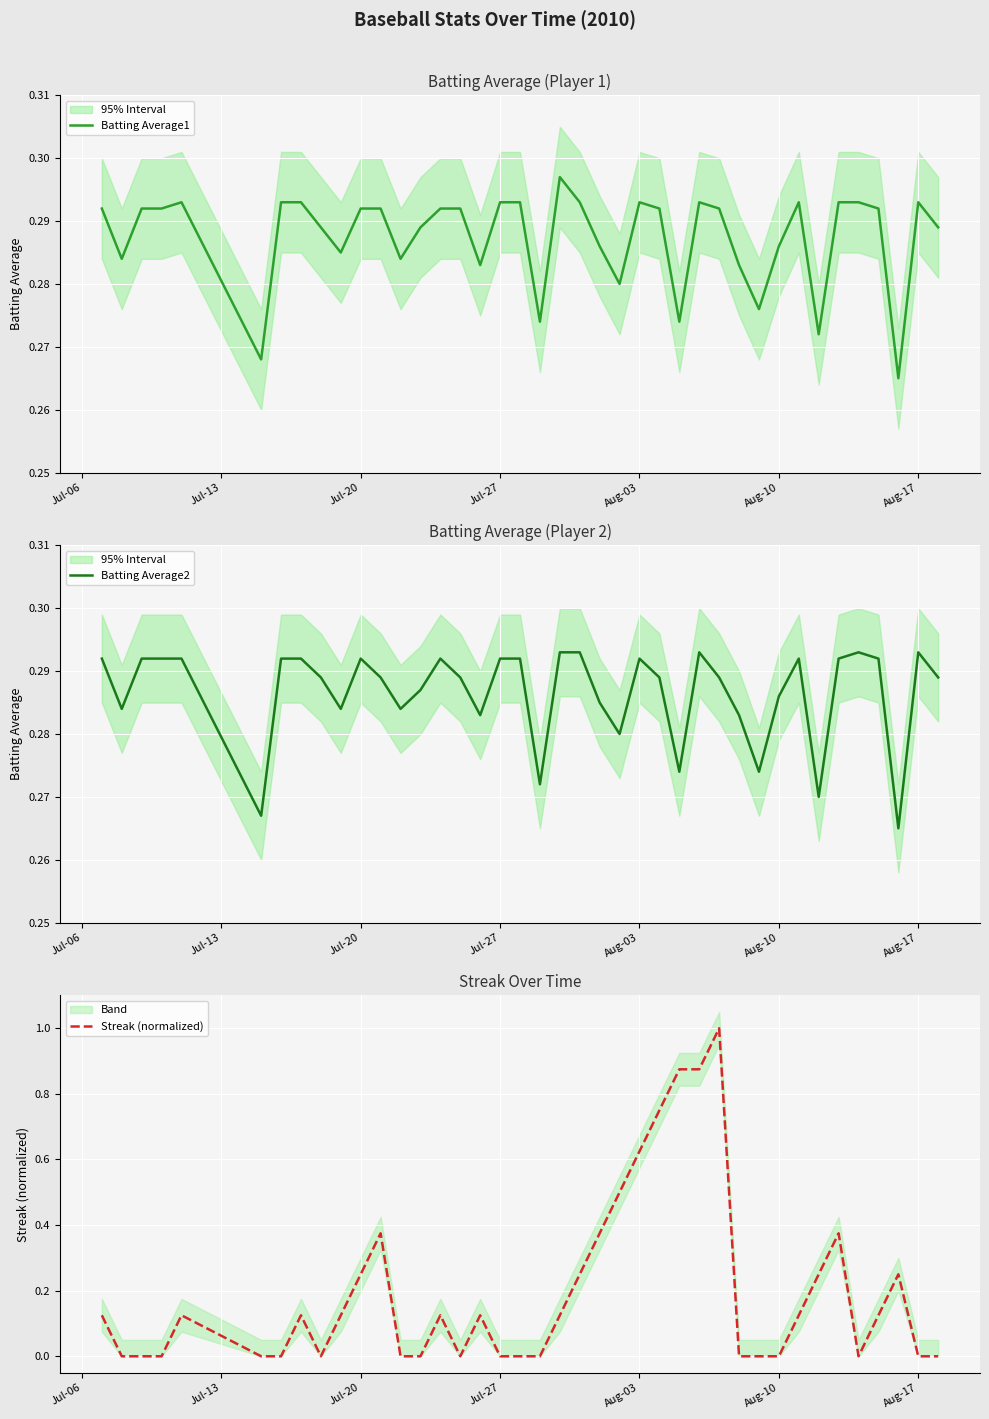

What is the maximum value for Streak (normalized)?

1.0